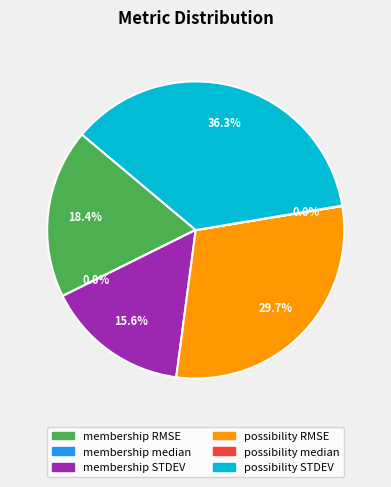

True or false: membership STDEV accounts for 16% of the total.

True